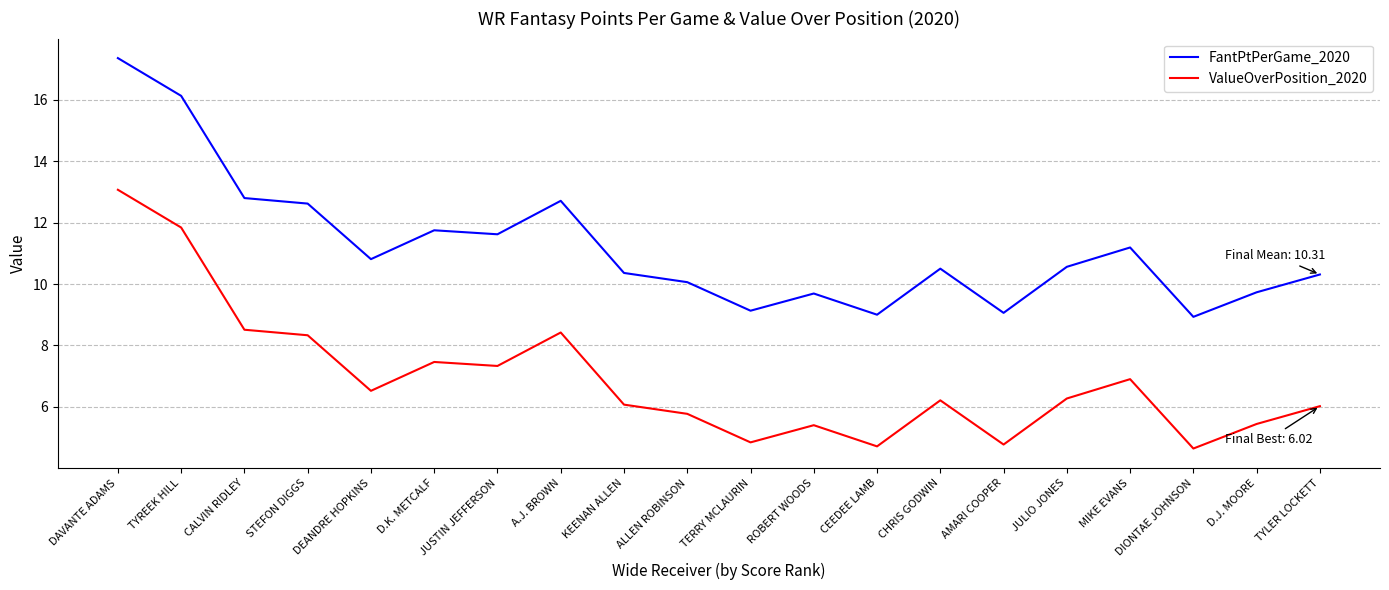

True or false: FantPtPerGame_2020 and ValueOverPosition_2020 intersect in this chart.

False